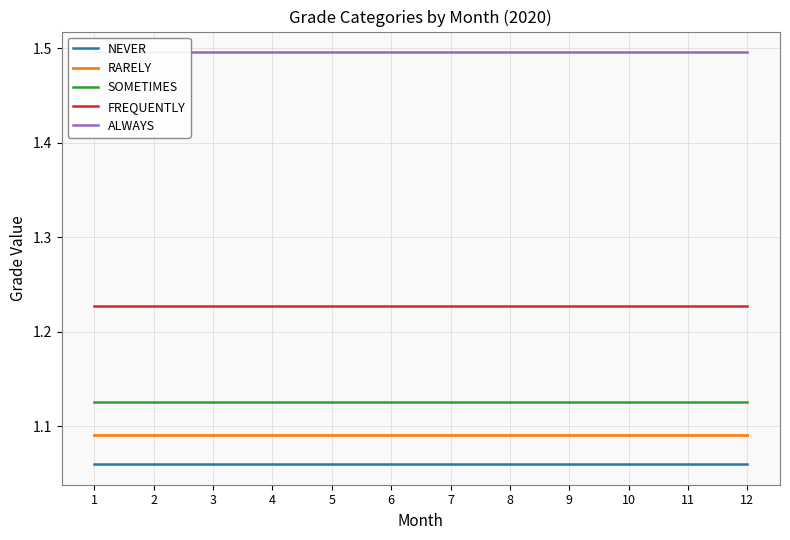

What is the approximate value of NEVER at 10?

1.1